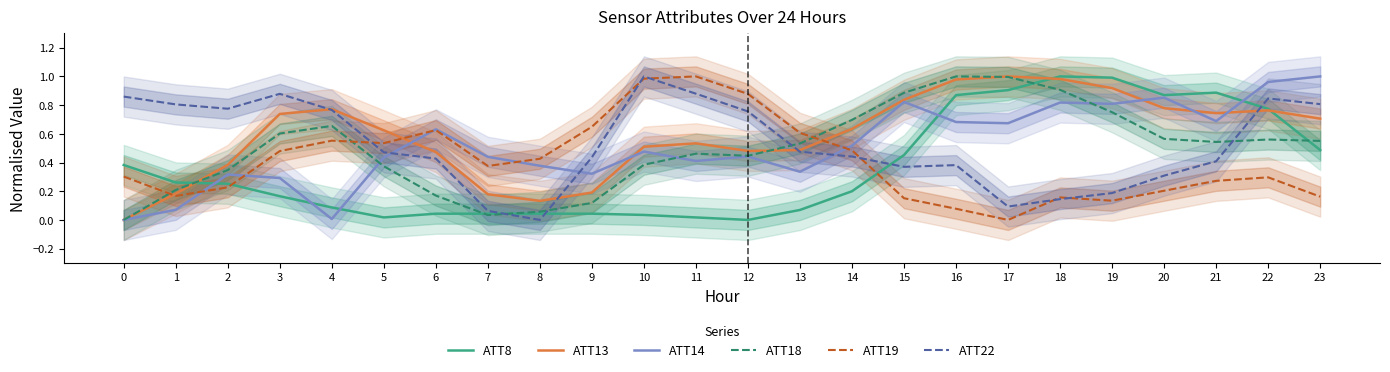

Reading left to right, what are all the values shown in this chart?

ATT8: 0.4	0.3	0.3	0.2	0.1	0.0	0.0	0.0	0.0	0.0	0.0	0.0	0.0	0.1	0.2	0.5	0.9	0.9	1.0	1.0	0.9	0.9	0.8	0.5
ATT13: 0.0	0.2	0.4	0.7	0.8	0.6	0.5	0.2	0.1	0.2	0.5	0.5	0.5	0.5	0.6	0.8	1.0	1.0	1.0	0.9	0.8	0.7	0.8	0.7
ATT14: 0.0	0.1	0.3	0.3	0.0	0.4	0.6	0.4	0.4	0.3	0.5	0.4	0.4	0.3	0.5	0.8	0.7	0.7	0.8	0.8	0.9	0.7	1.0	1.0
ATT18: 0.0	0.2	0.3	0.6	0.7	0.4	0.2	0.0	0.1	0.1	0.4	0.5	0.4	0.5	0.7	0.9	1.0	1.0	0.9	0.8	0.6	0.5	0.6	0.6
ATT19: 0.3	0.2	0.2	0.5	0.6	0.5	0.6	0.4	0.4	0.6	1.0	1.0	0.9	0.6	0.5	0.2	0.1	0.0	0.2	0.1	0.2	0.3	0.3	0.2
ATT22: 0.9	0.8	0.8	0.9	0.8	0.5	0.4	0.1	0.0	0.4	1.0	0.9	0.8	0.5	0.4	0.4	0.4	0.1	0.1	0.2	0.3	0.4	0.8	0.8